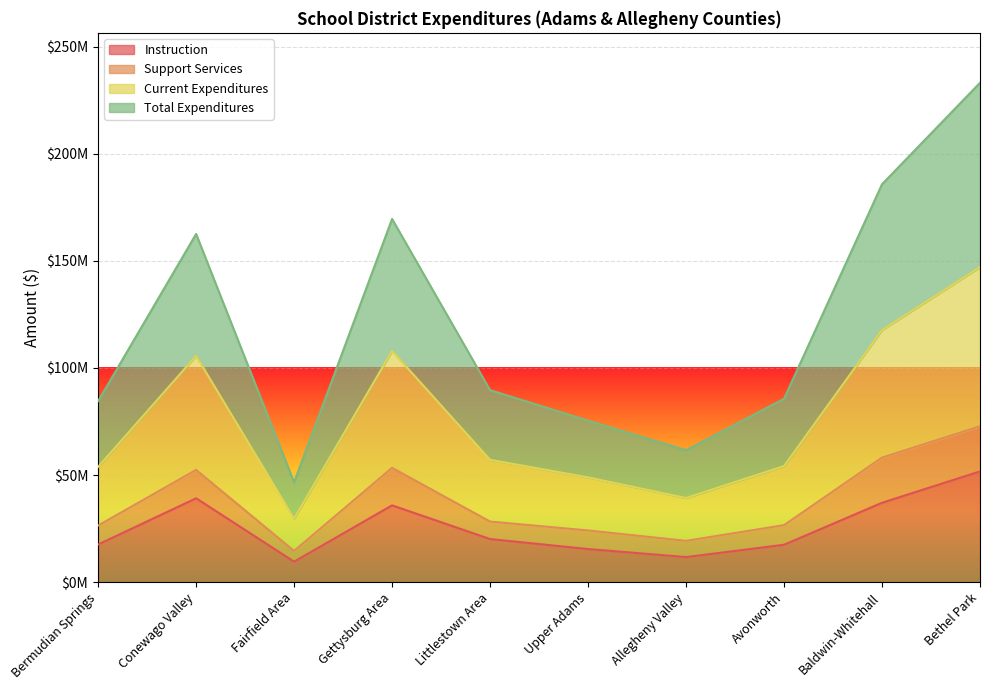

What is the label of the 6th point from the right?

Littlestown Area